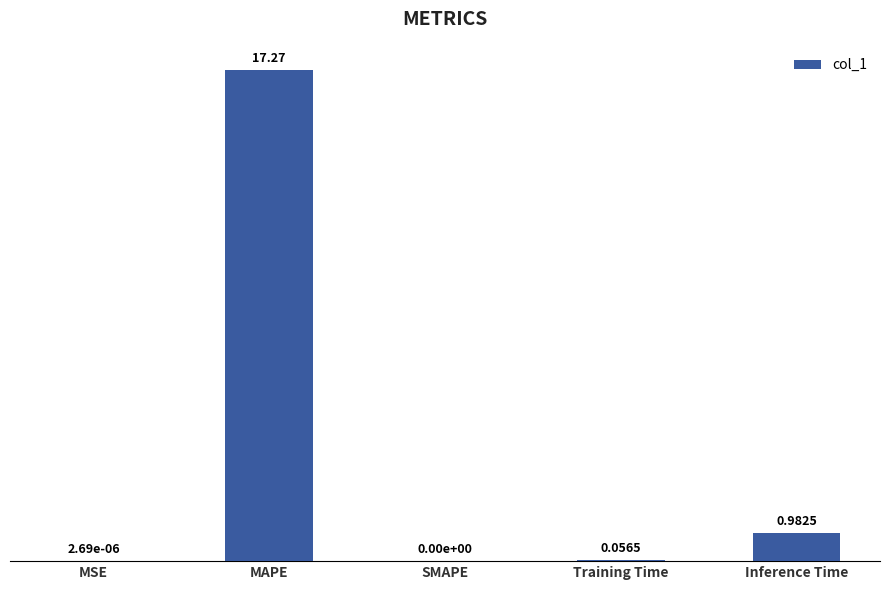

What is the greatest value displayed?

17.3